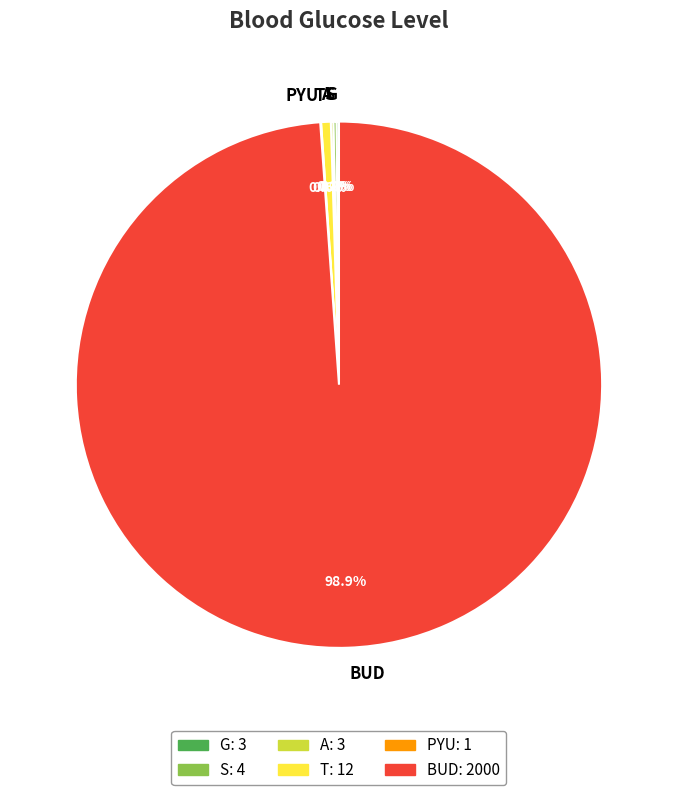

Which slice is the largest?

BUD